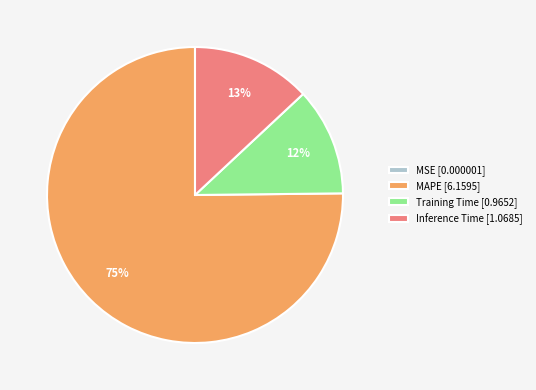

True or false: Training Time [0.9652] accounts for 22% of the total.

False